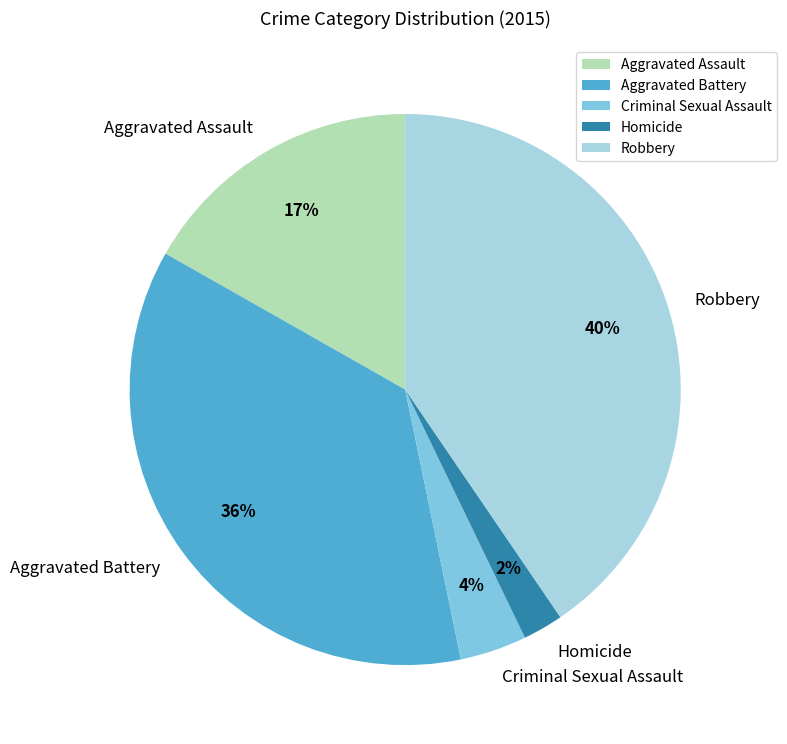

The Robbery slice represents 40% of the pie. True or false?

True